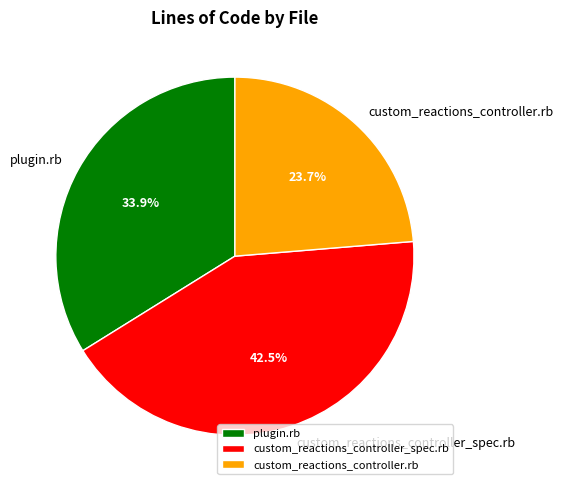

Does any single category account for the majority?

No